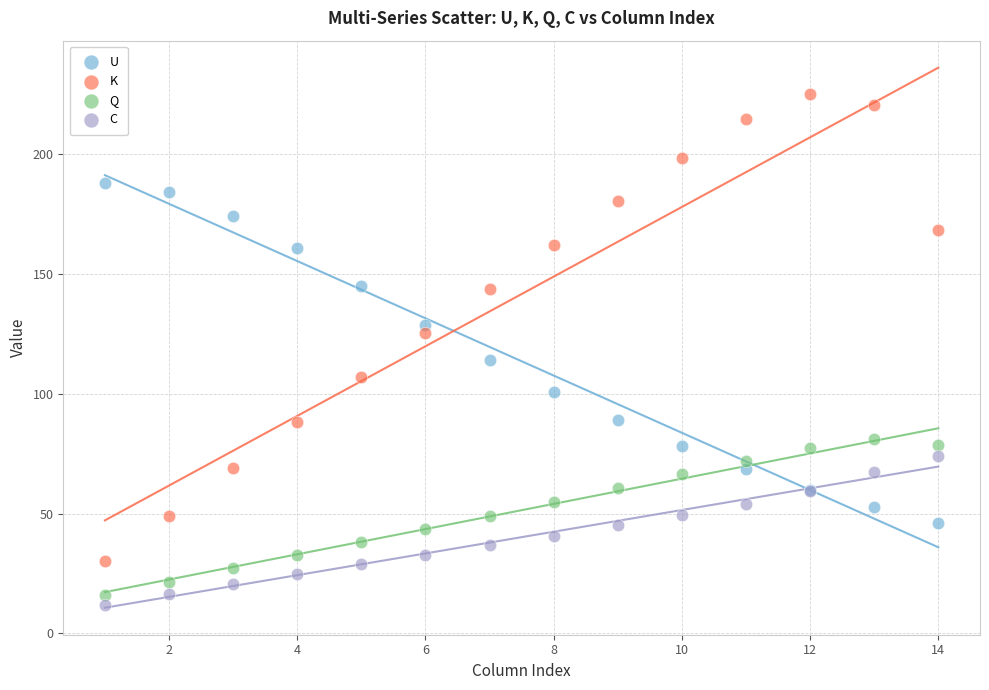

What are all the series names shown in the legend?

U, K, Q, C